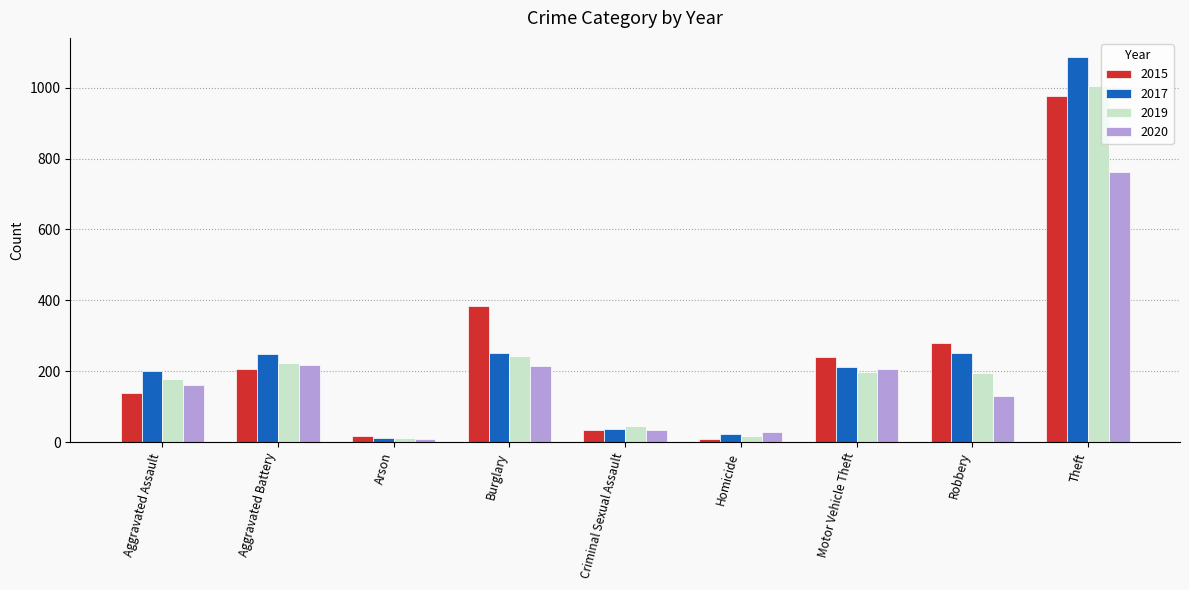

Which series has the widest spread of values?

2017